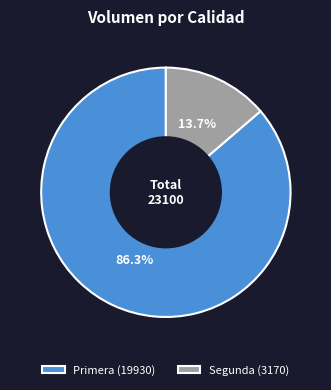

Which has a higher value, Primera (19930) or Segunda (3170)?

Primera (19930)